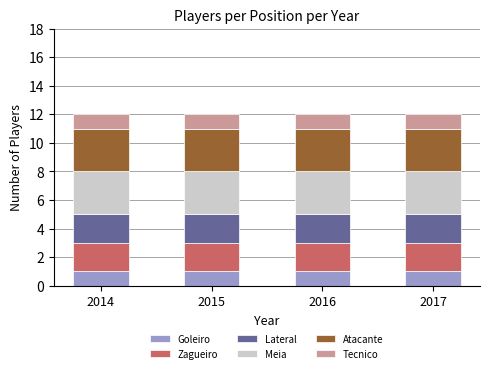

What is the total value across all series at 2015?

12